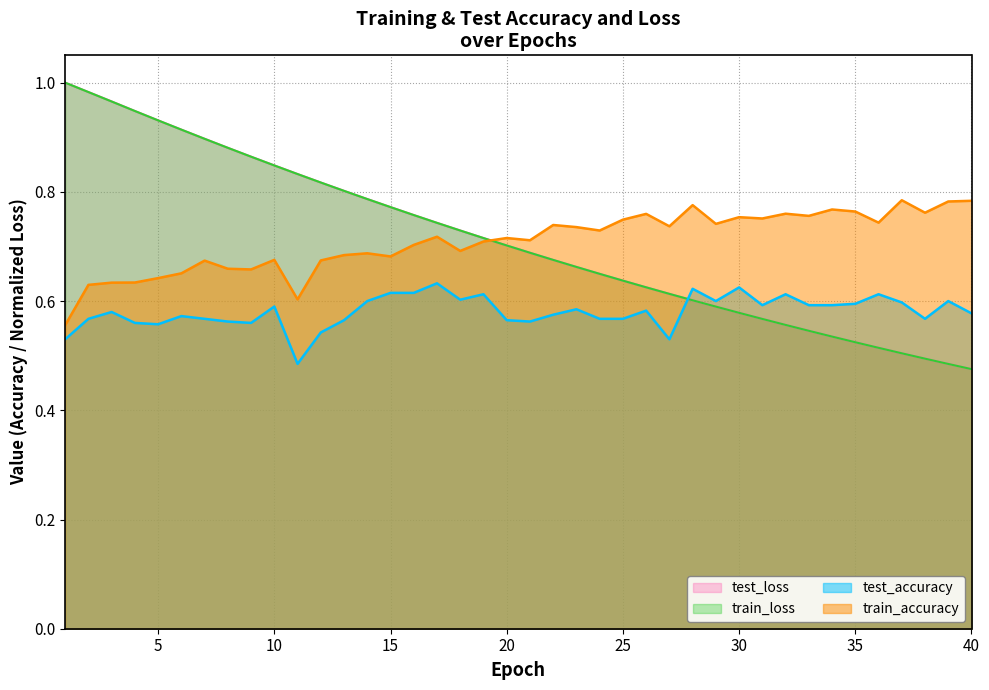

Which series ends up on top after the final intersection of train_accuracy and test_loss?

train_accuracy